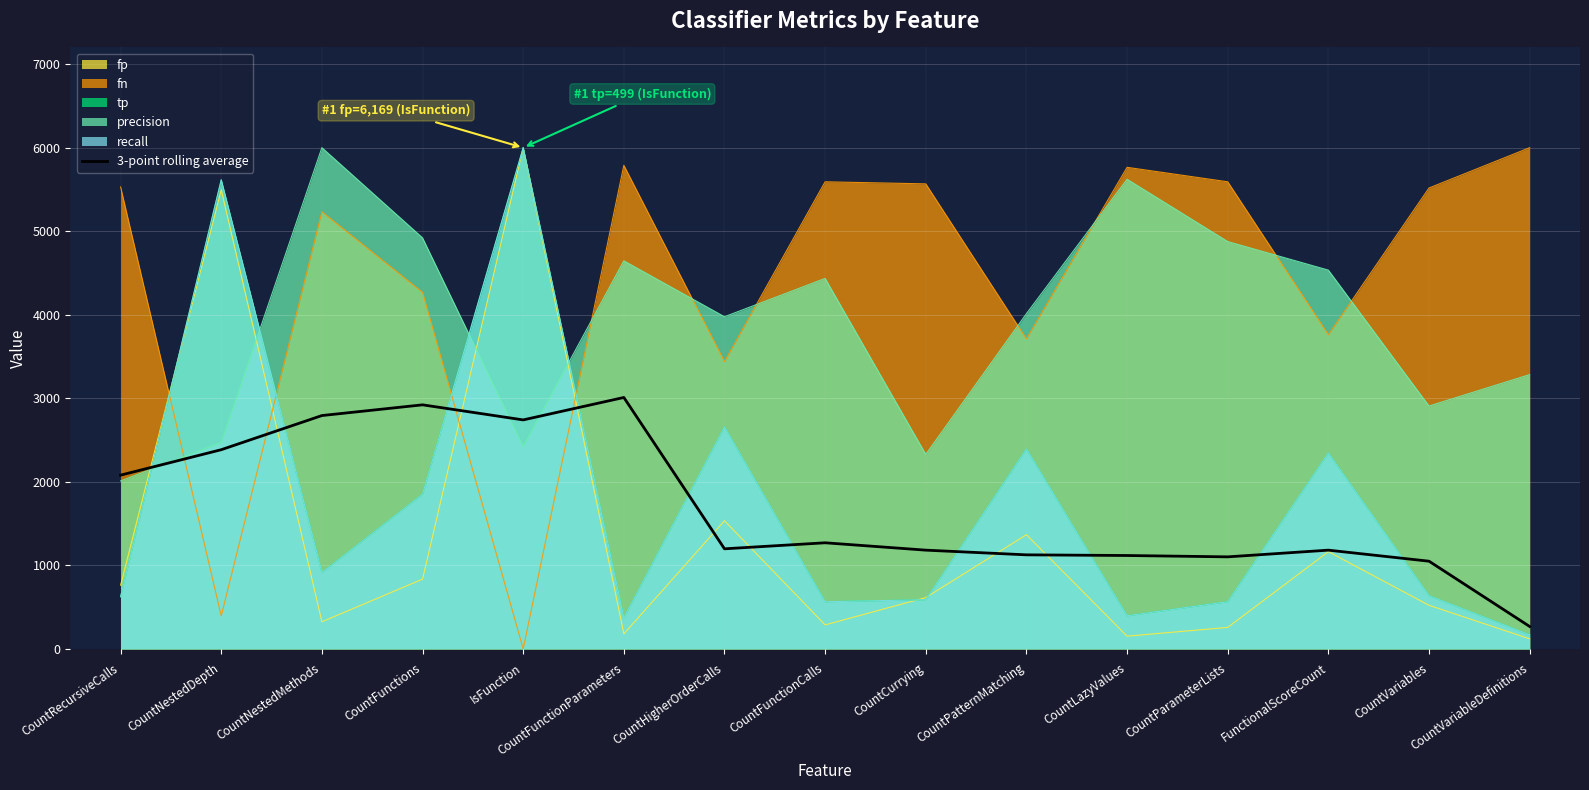

What is the change in value from CountFunctionParameters to CountVariables?

-1959.9